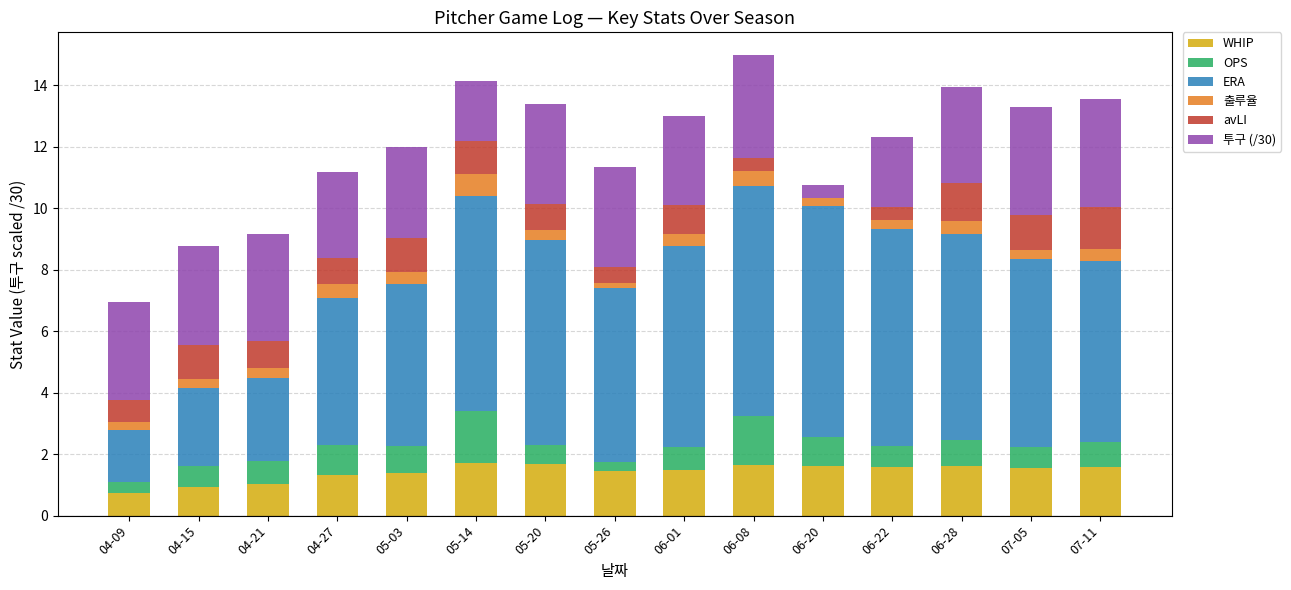

At which category is the sum across all series the highest?

06-08